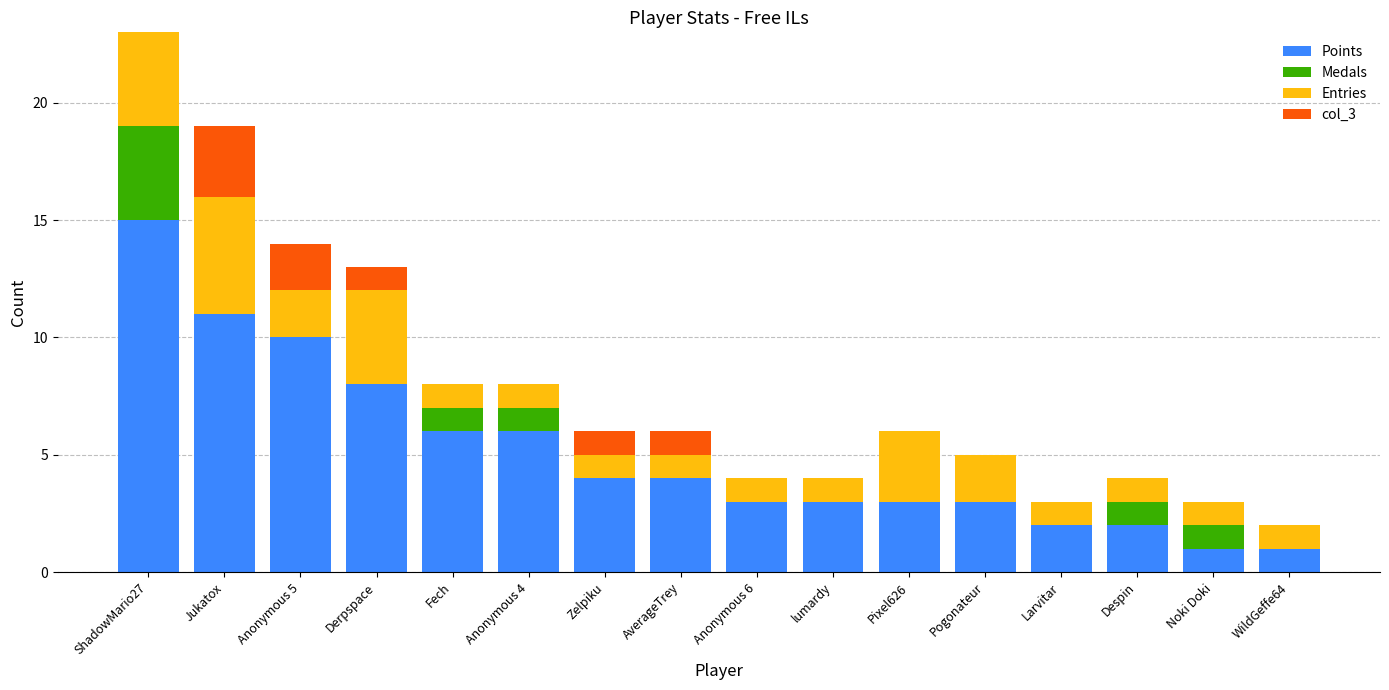

Is it true that Points equals 1 at lumardy?

False